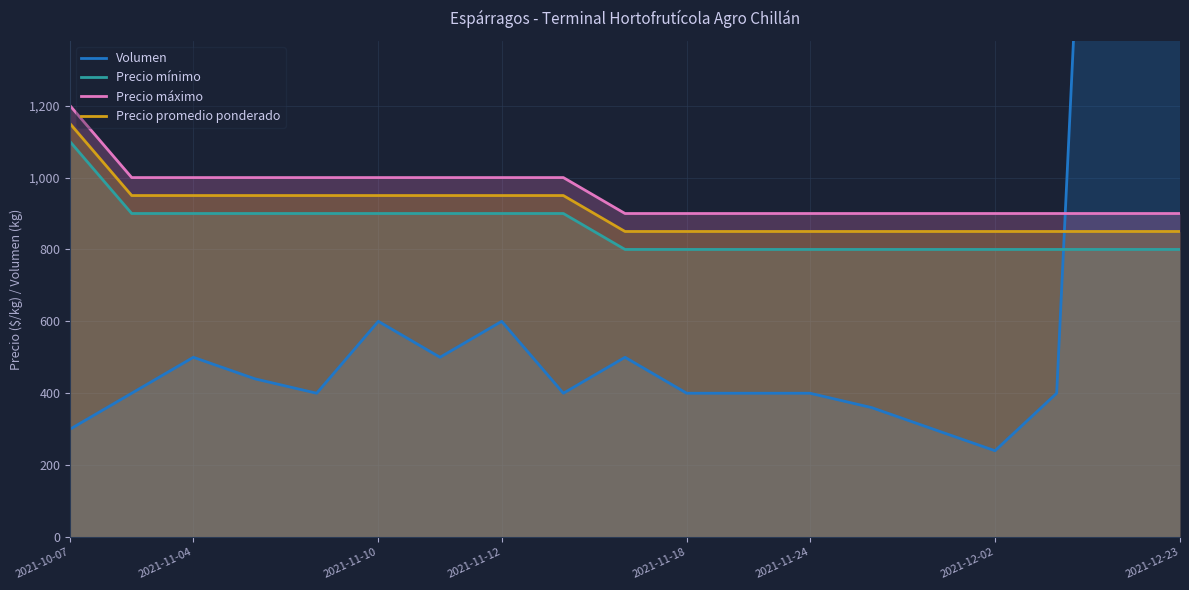

What are all the series names shown in the legend?

Volumen, Precio mínimo, Precio máximo, Precio promedio ponderado